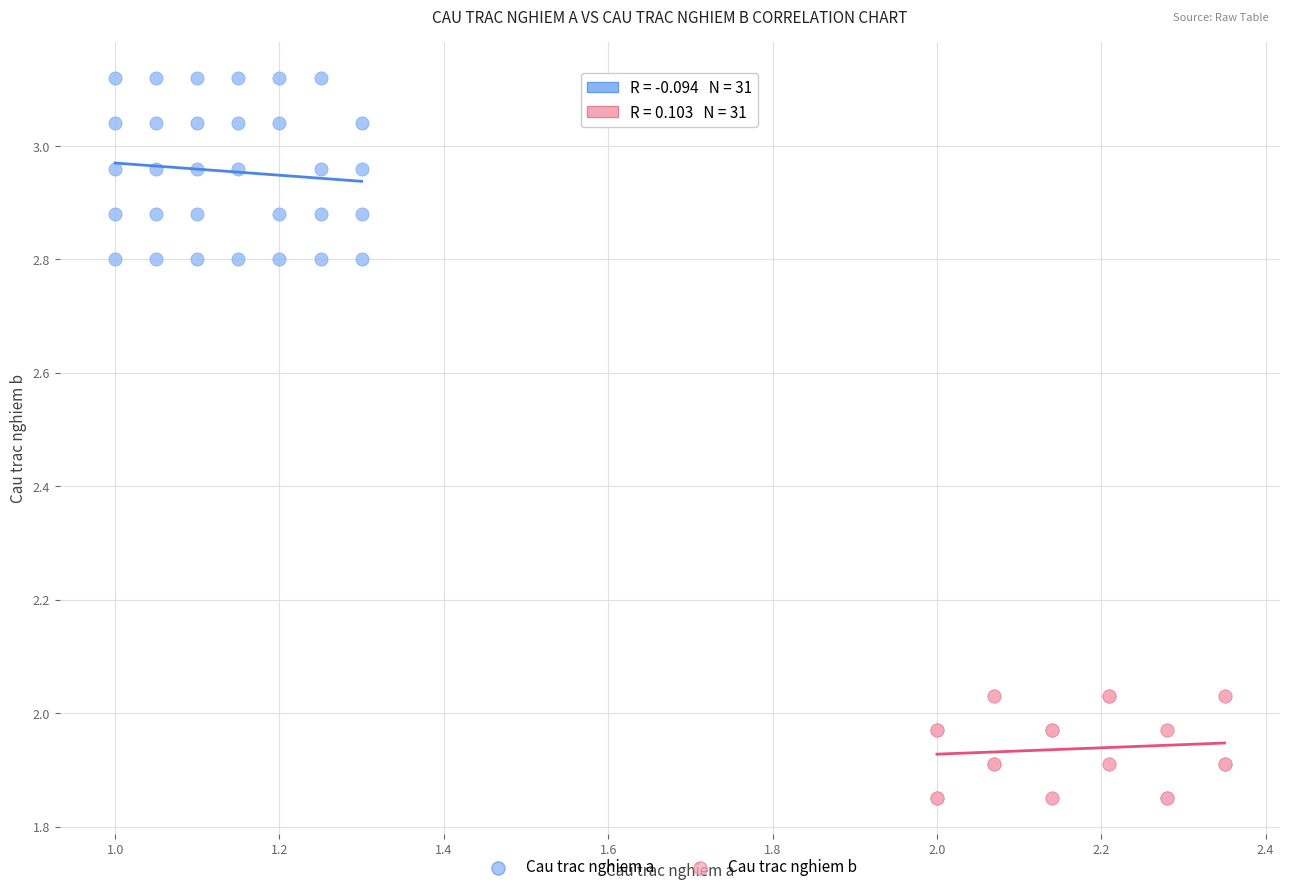

Which series has the widest spread of Y values?

Cau trac nghiem a